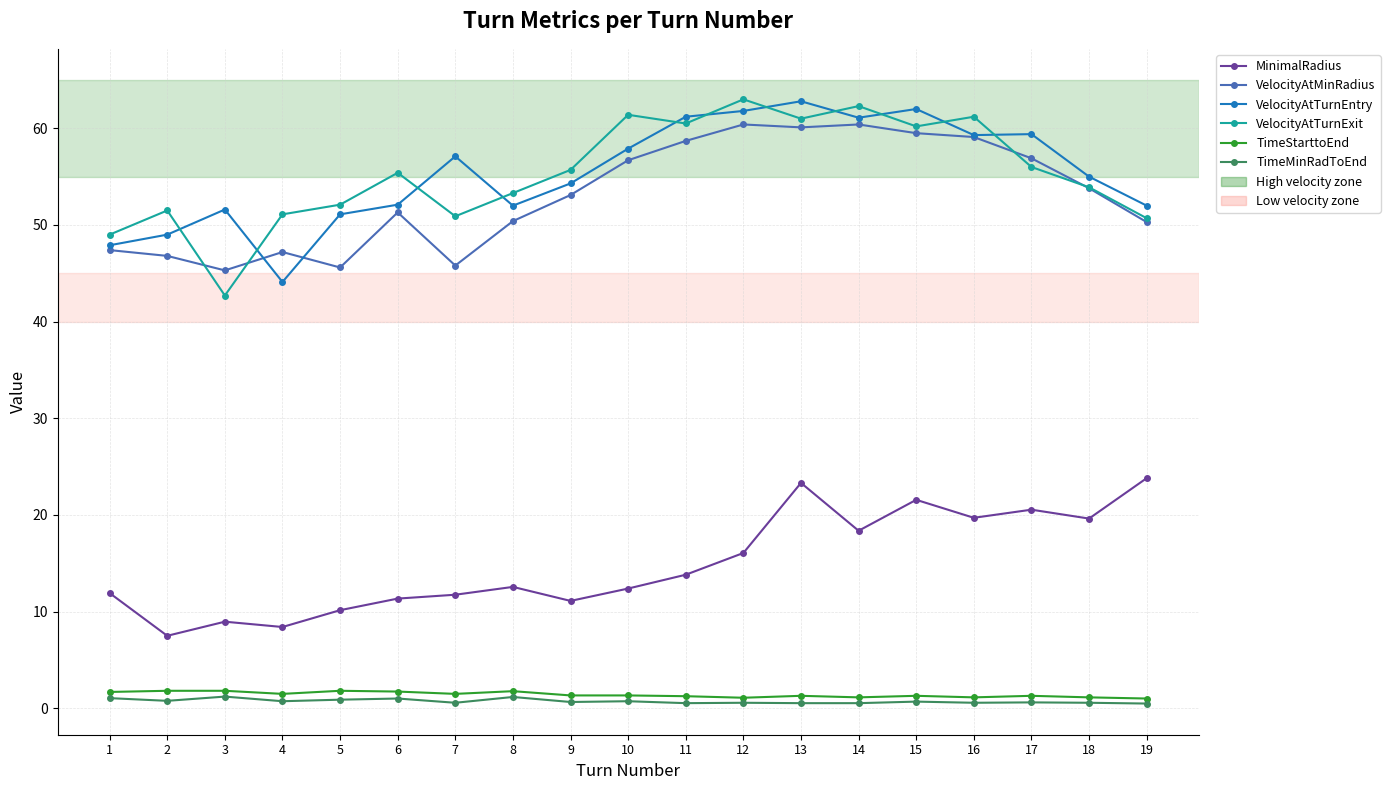

How many data points in VelocityAtMinRadius are less than 53?

9